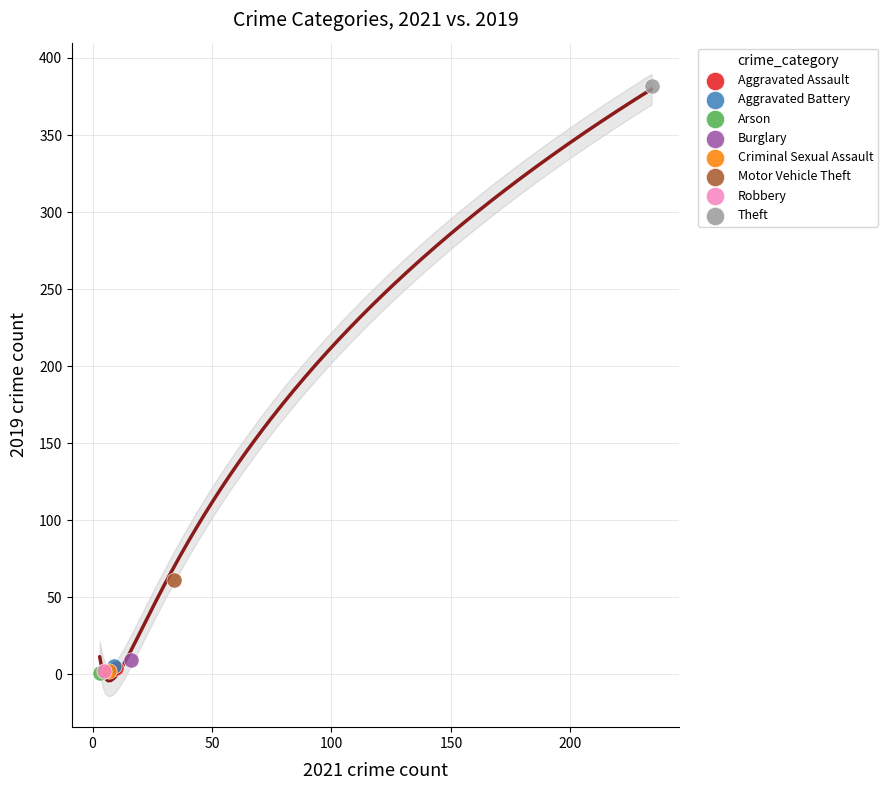

What are all the series names shown in the legend?

Aggravated Assault, Aggravated Battery, Arson, Burglary, Criminal Sexual Assault, Motor Vehicle Theft, Robbery, Theft